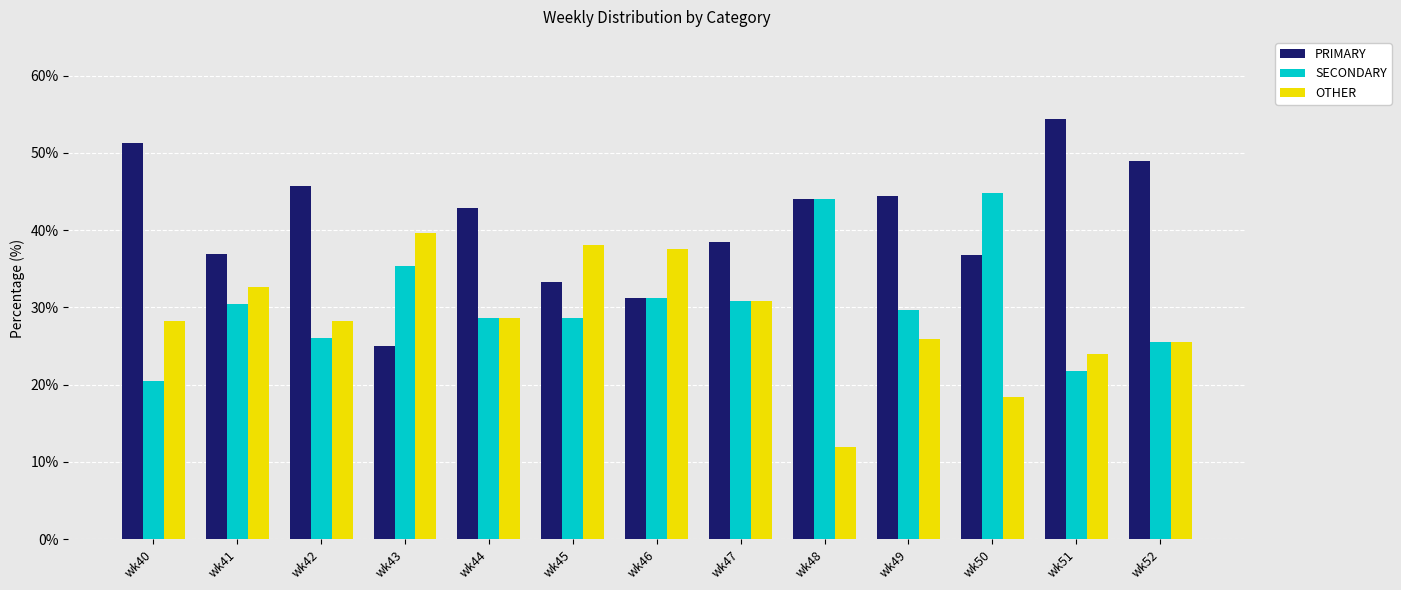

At which label is PRIMARY closest to 39?

wk47